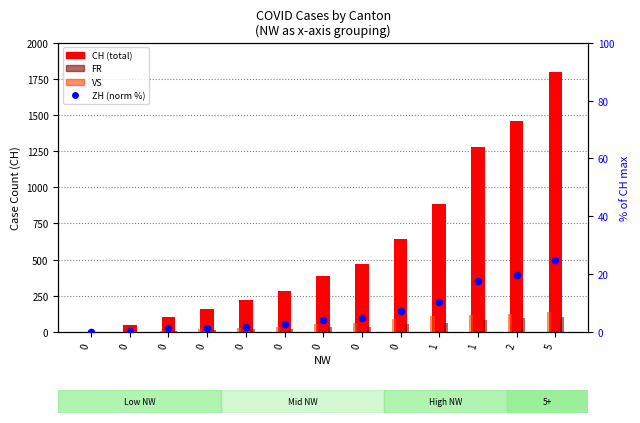

At how many categories does at least one series exceed 378?

7